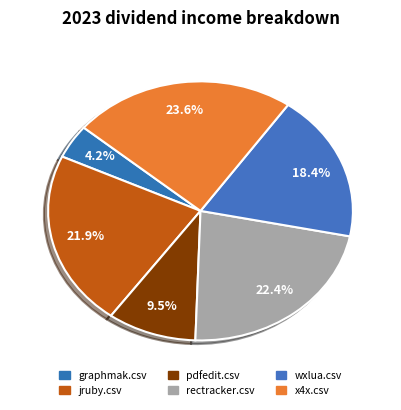

What portion of the pie excludes x4x.csv?

76.4%